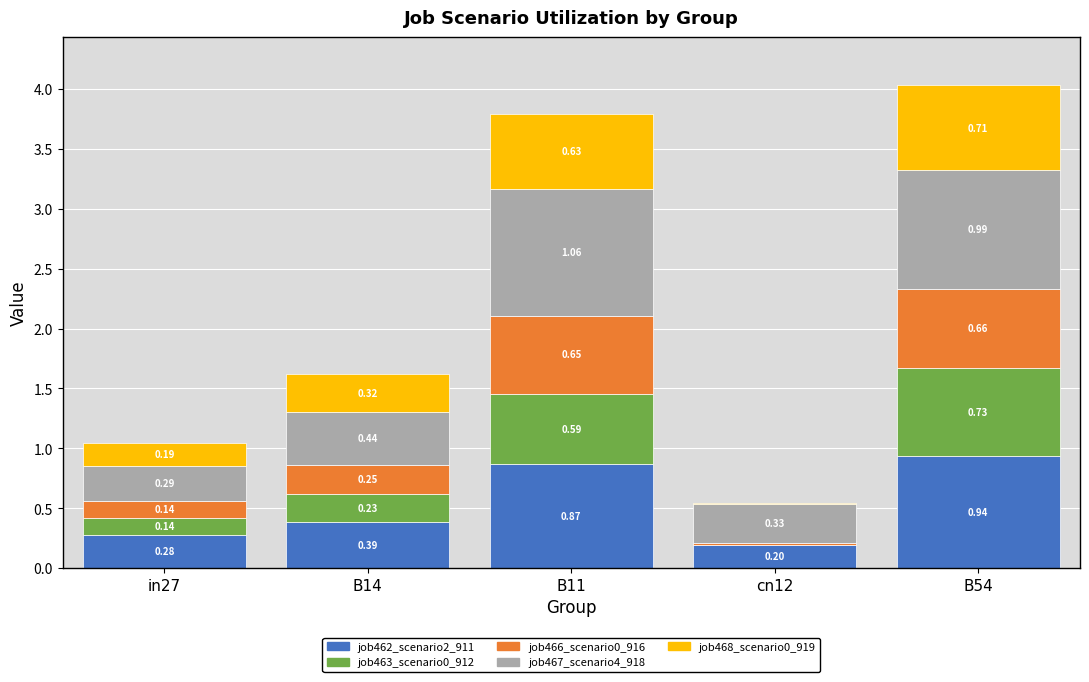

At which category is the sum across all series the highest?

B54